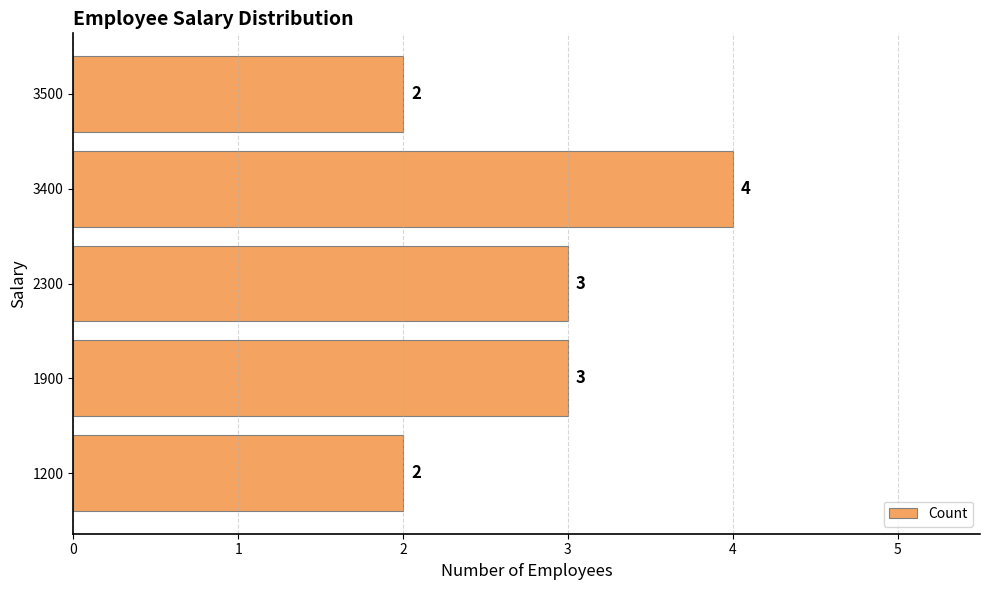

The value at 1200 is 1. True or false?

False